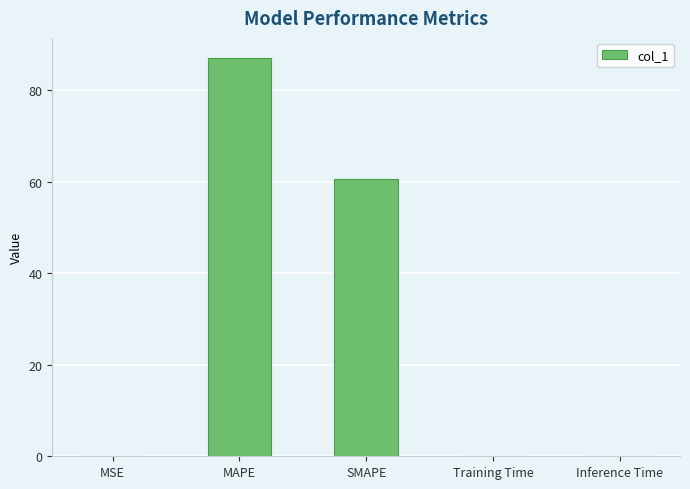

How many categories are shown in the chart?

5